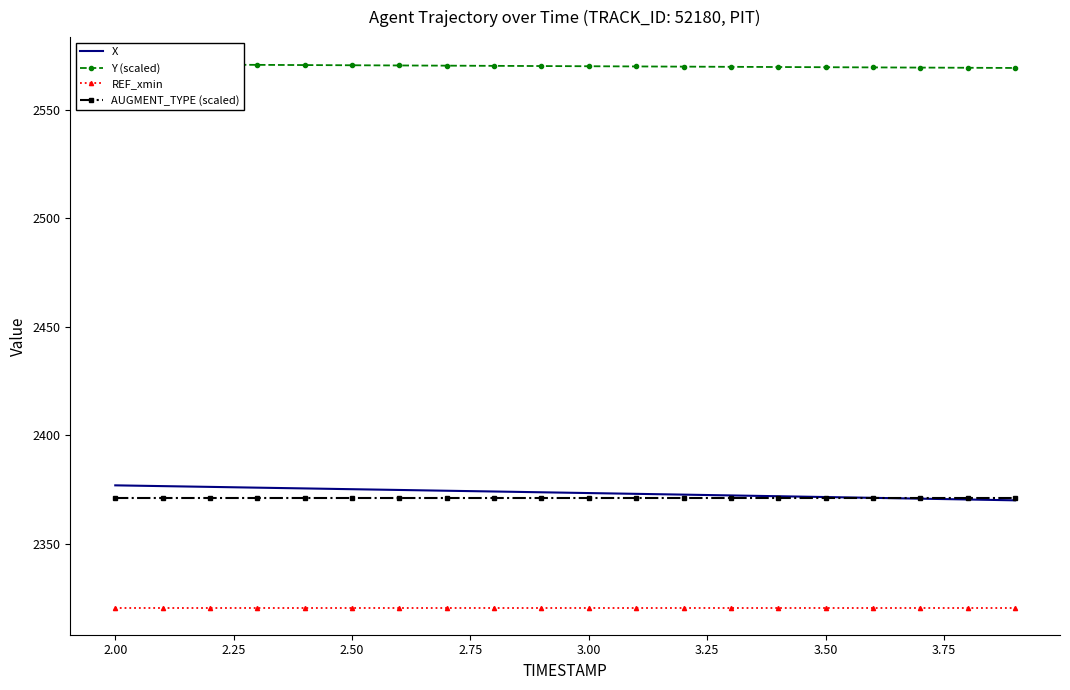

True or false: REF_xmin and X intersect in this chart.

False